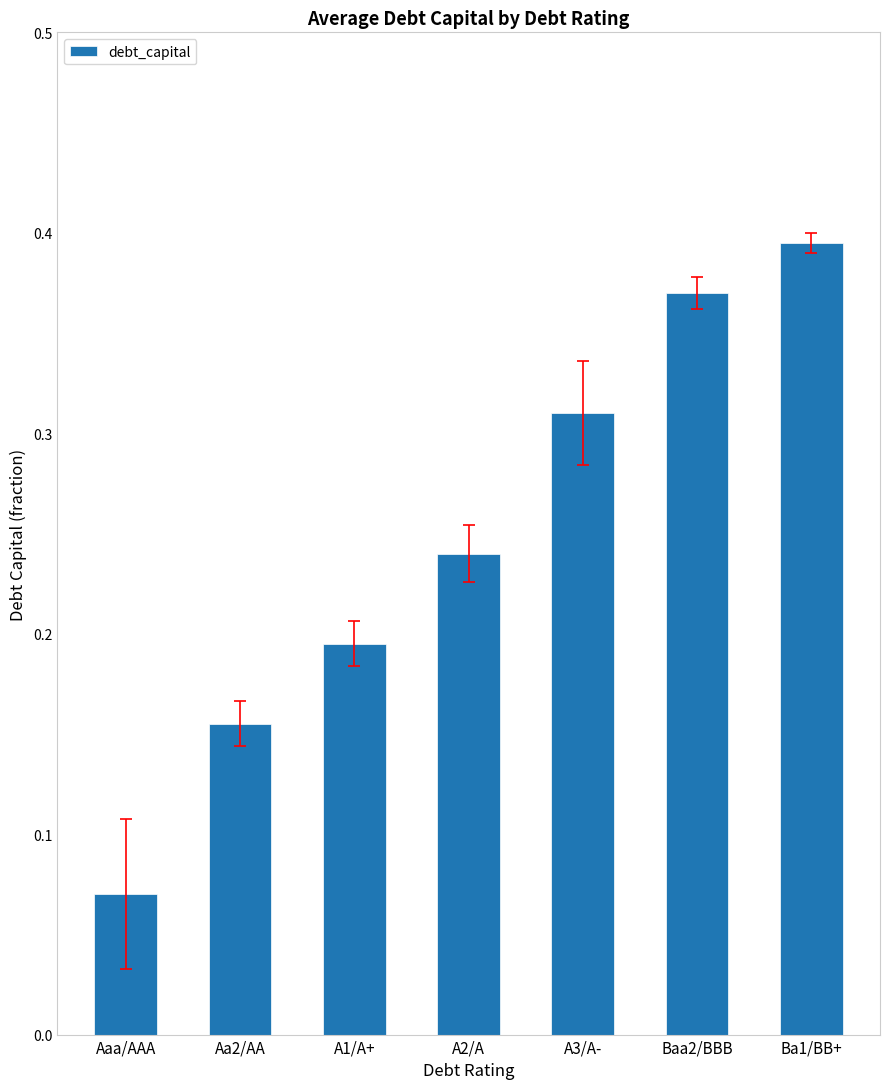

What is the label of the 6th bar from the left?

Baa2/BBB